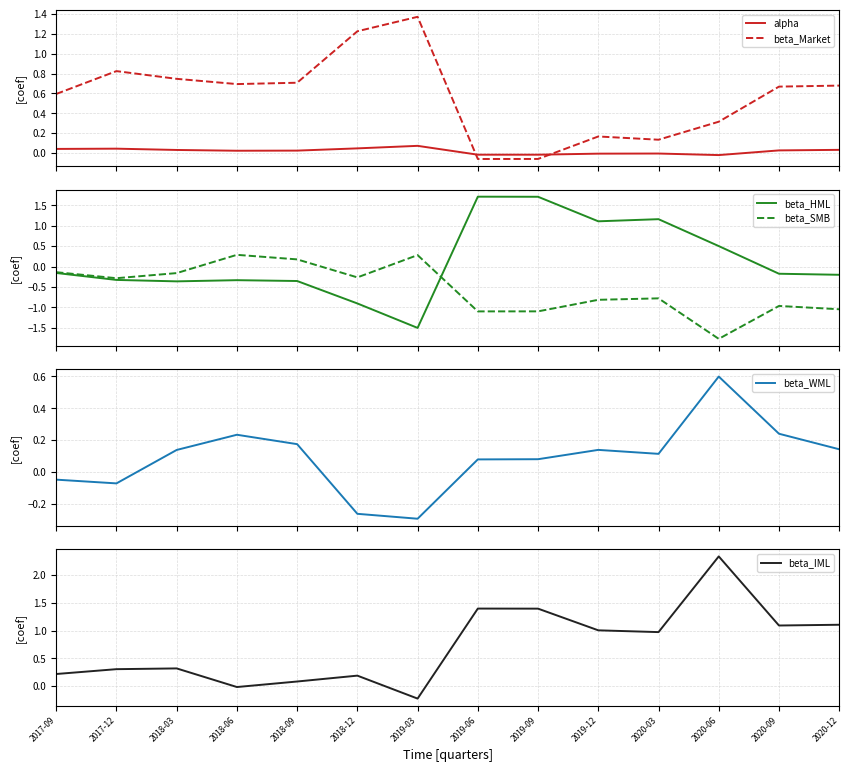

True or false: alpha and beta_Market intersect in this chart.

True